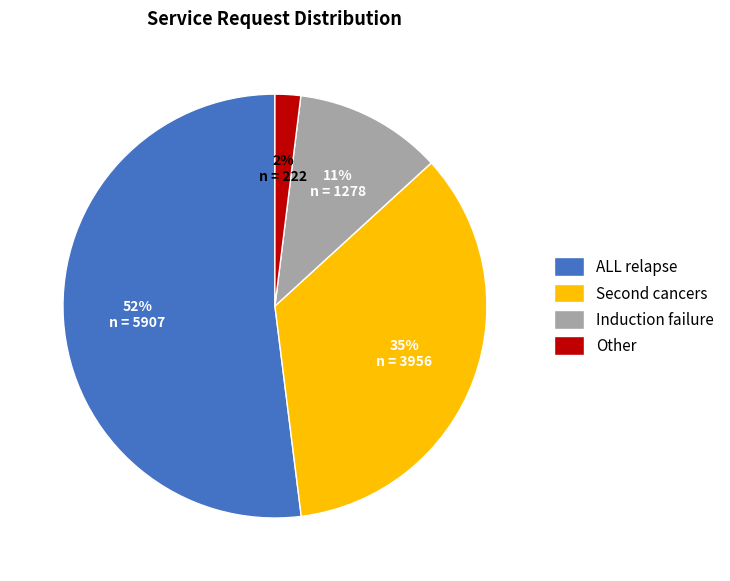

Which slice represents more than half of the pie?

ALL relapse